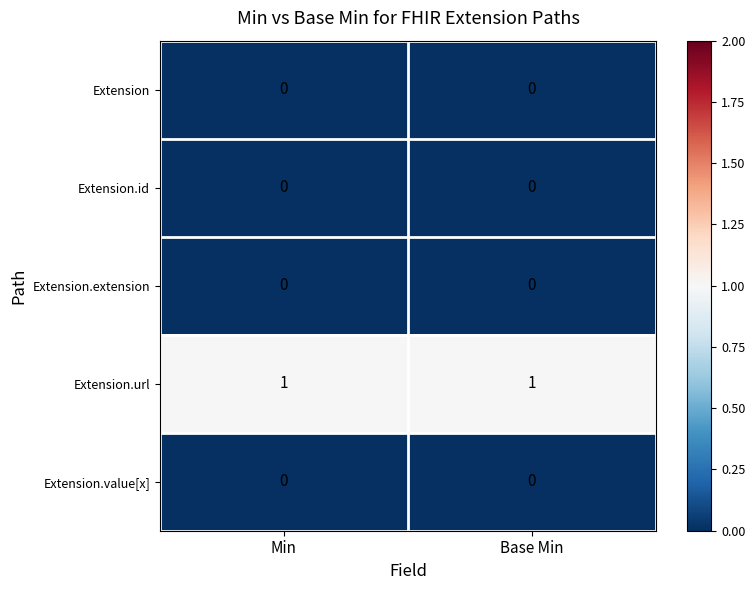

Reading right to left, transcribe all the data shown in this chart.

Extension: Base Min=0	Min=0
Extension.id: Base Min=0	Min=0
Extension.extension: Base Min=0	Min=0
Extension.url: Base Min=1	Min=1
Extension.value[x]: Base Min=0	Min=0